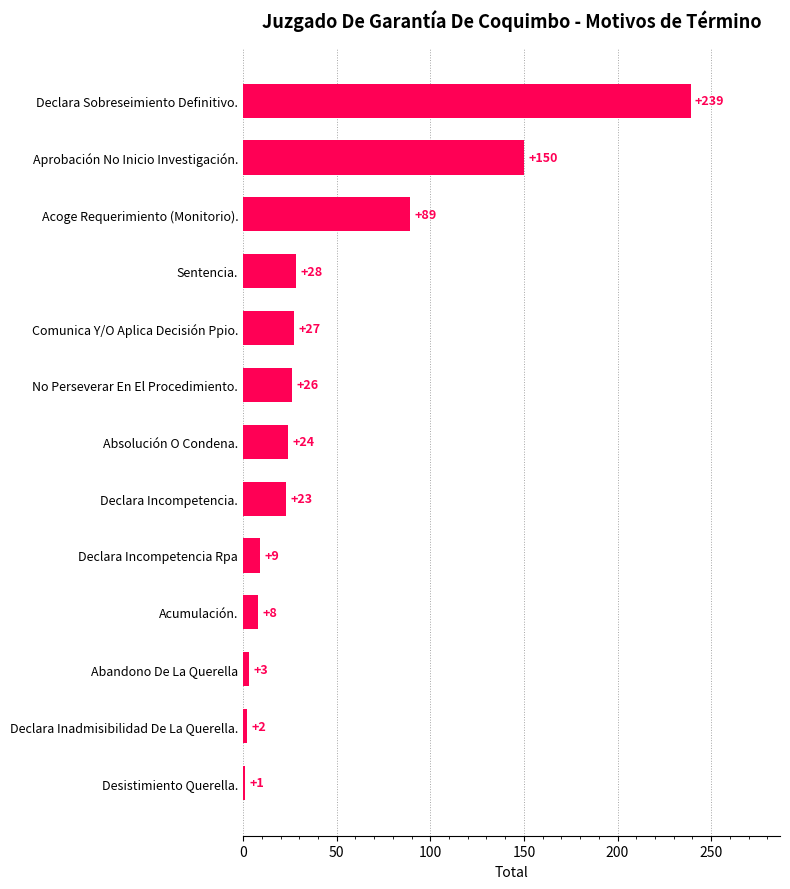

Does the chart contain any negative values?

No